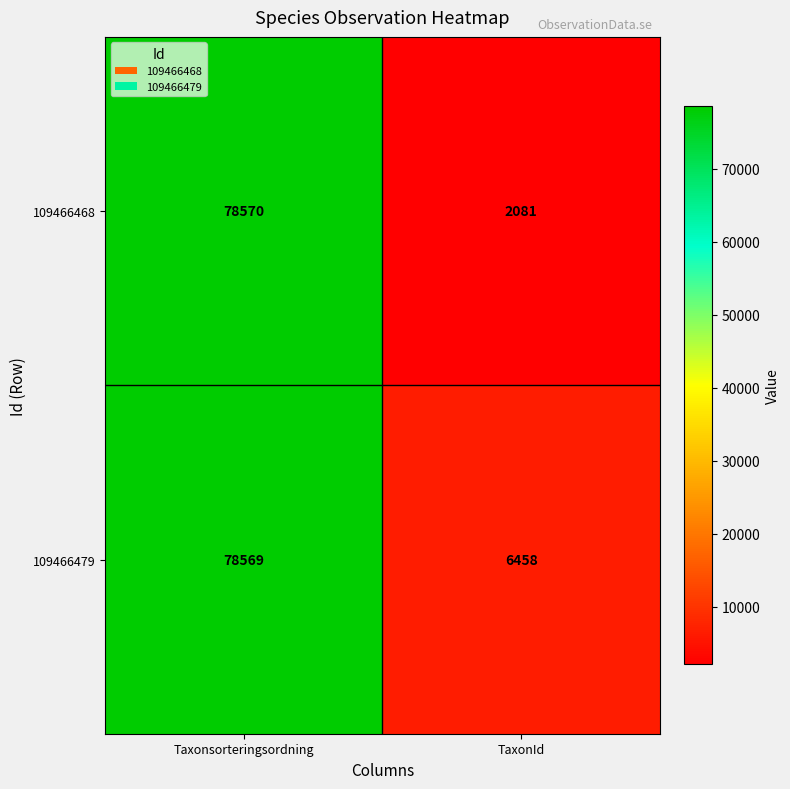

Which series has the largest range (max minus min)?

109466468